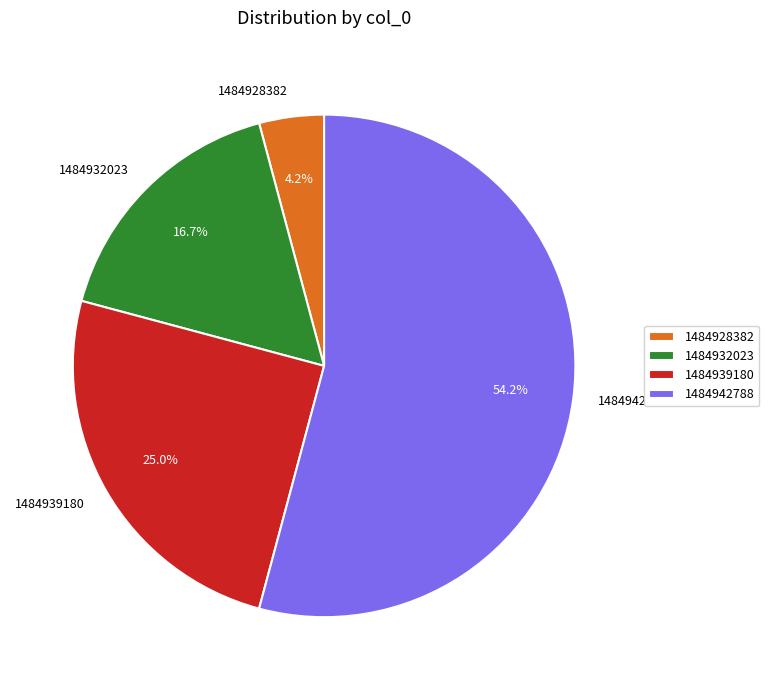

The 1484942788 slice represents 54% of the pie. True or false?

True